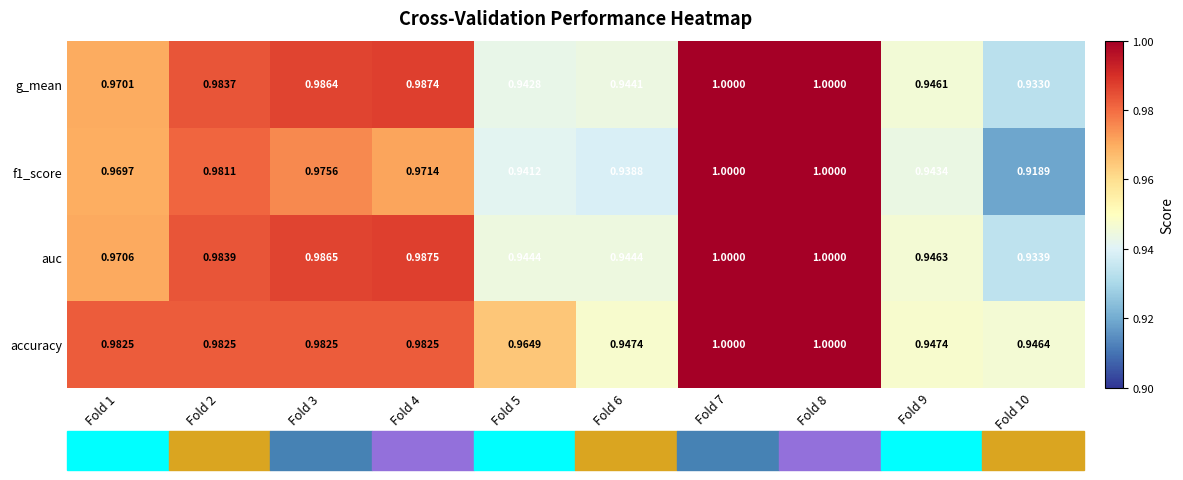

Is the value of auc at Fold 6 greater than the value of accuracy at Fold 5?

No